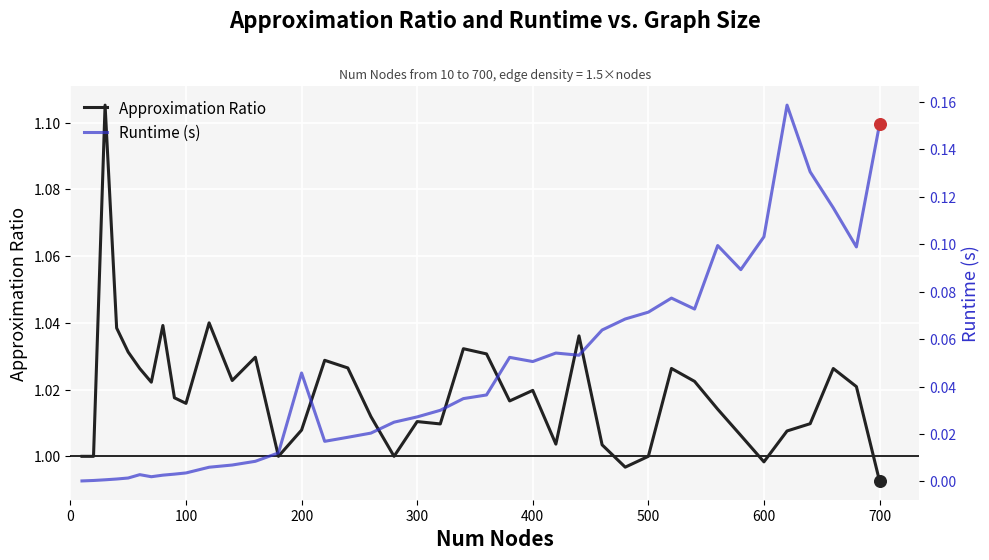

What are all the series names shown in the legend?

Approximation Ratio, Runtime (s)